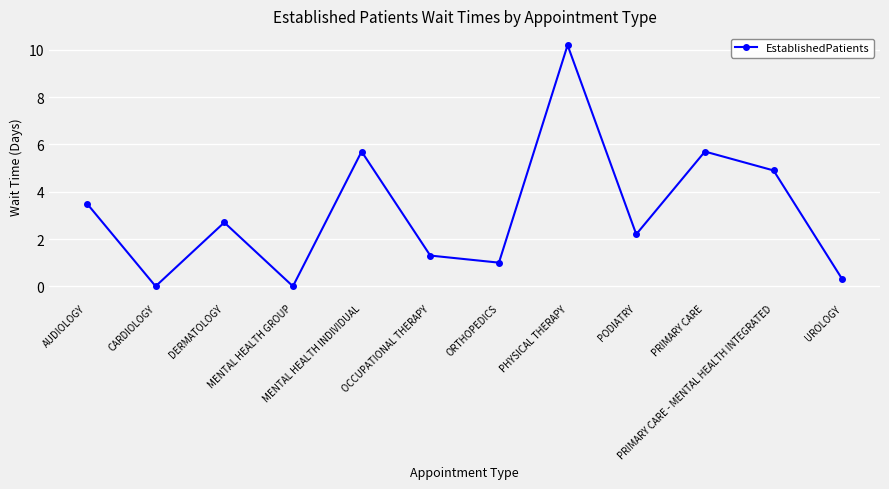

What position from the left is PRIMARY CARE?

10